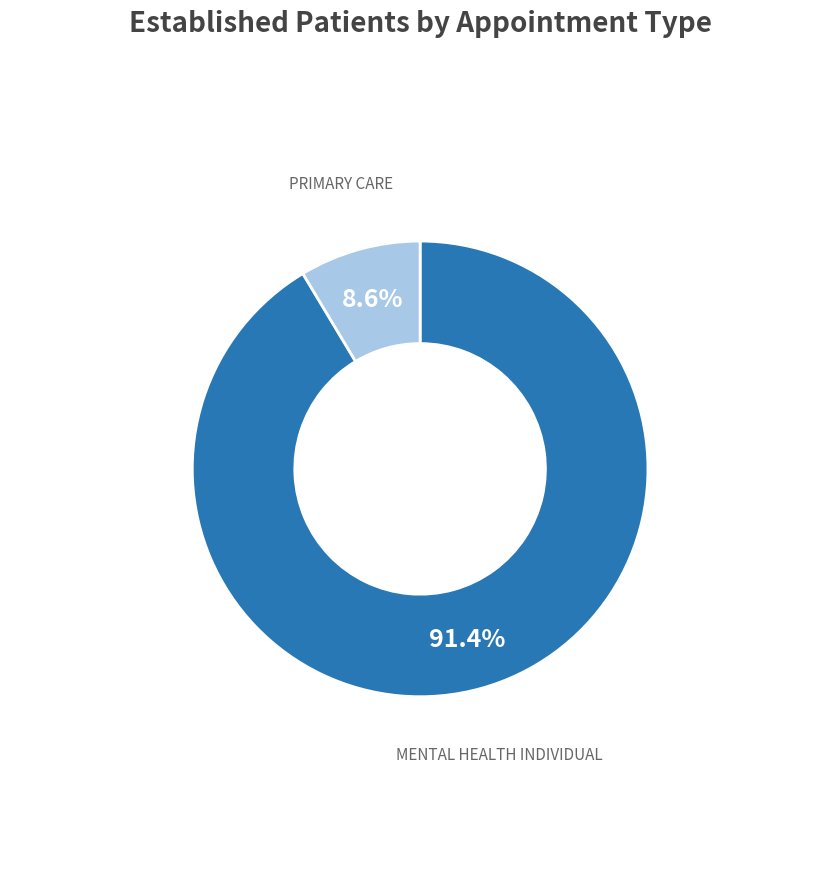

Does any single category account for the majority?

Yes